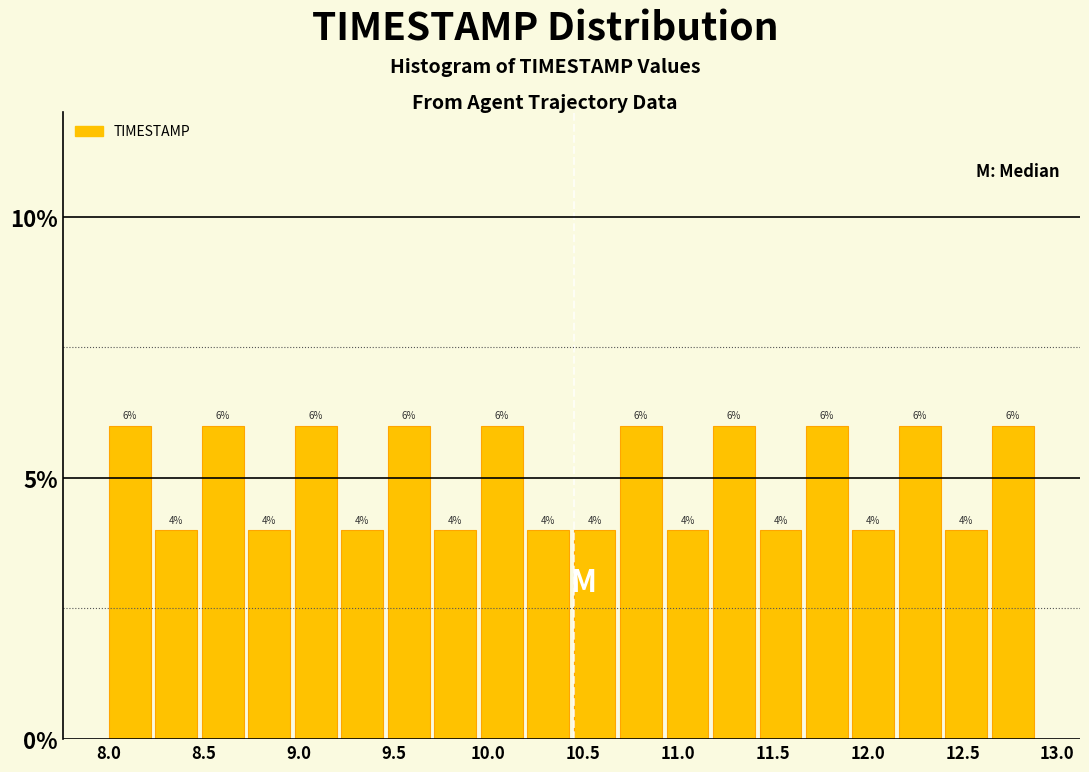

Reading left to right, list every bar in this chart as the range it spans on the x-axis followed by its height. The bar edges are not printed on the chart, so give them approximately, as read against the axis.

8.000 to 8.245: 6
8.245 to 8.490: 4
8.490 to 8.735: 6
8.735 to 8.980: 4
8.980 to 9.225: 6
9.225 to 9.470: 4
9.470 to 9.715: 6
9.715 to 9.960: 4
9.960 to 10.205: 6
10.205 to 10.450: 4
10.450 to 10.695: 4
10.695 to 10.940: 6
10.940 to 11.185: 4
11.185 to 11.430: 6
11.430 to 11.675: 4
11.675 to 11.920: 6
11.920 to 12.165: 4
12.165 to 12.410: 6
12.410 to 12.655: 4
12.655 to 12.900: 6